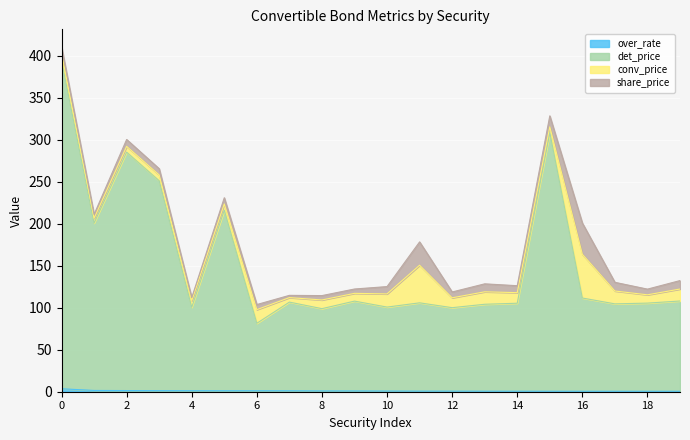

What is the difference between the maximum and minimum values in the det_price series?

312.5